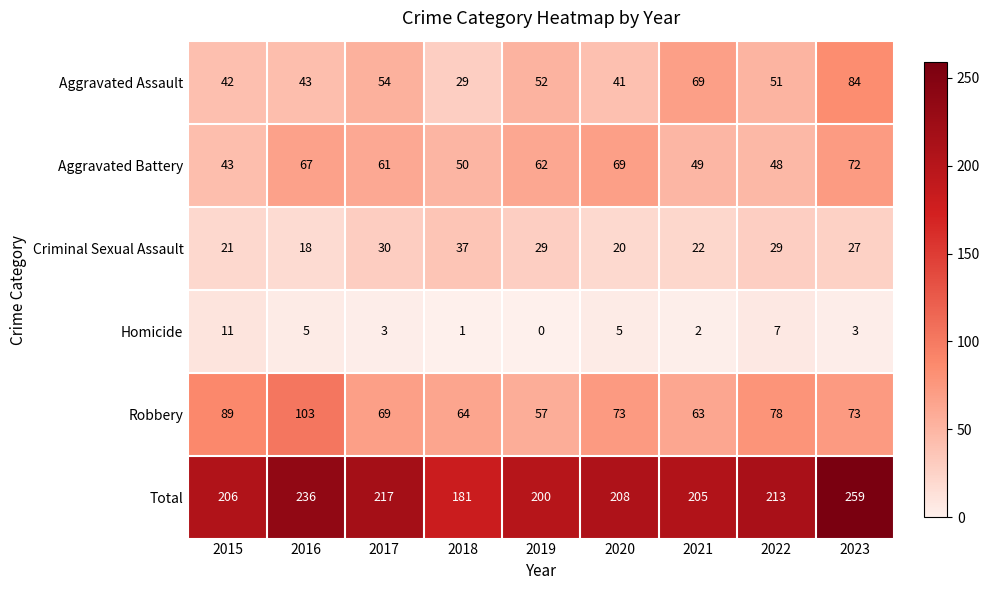

At which label does Aggravated Assault first exceed 51?

2017